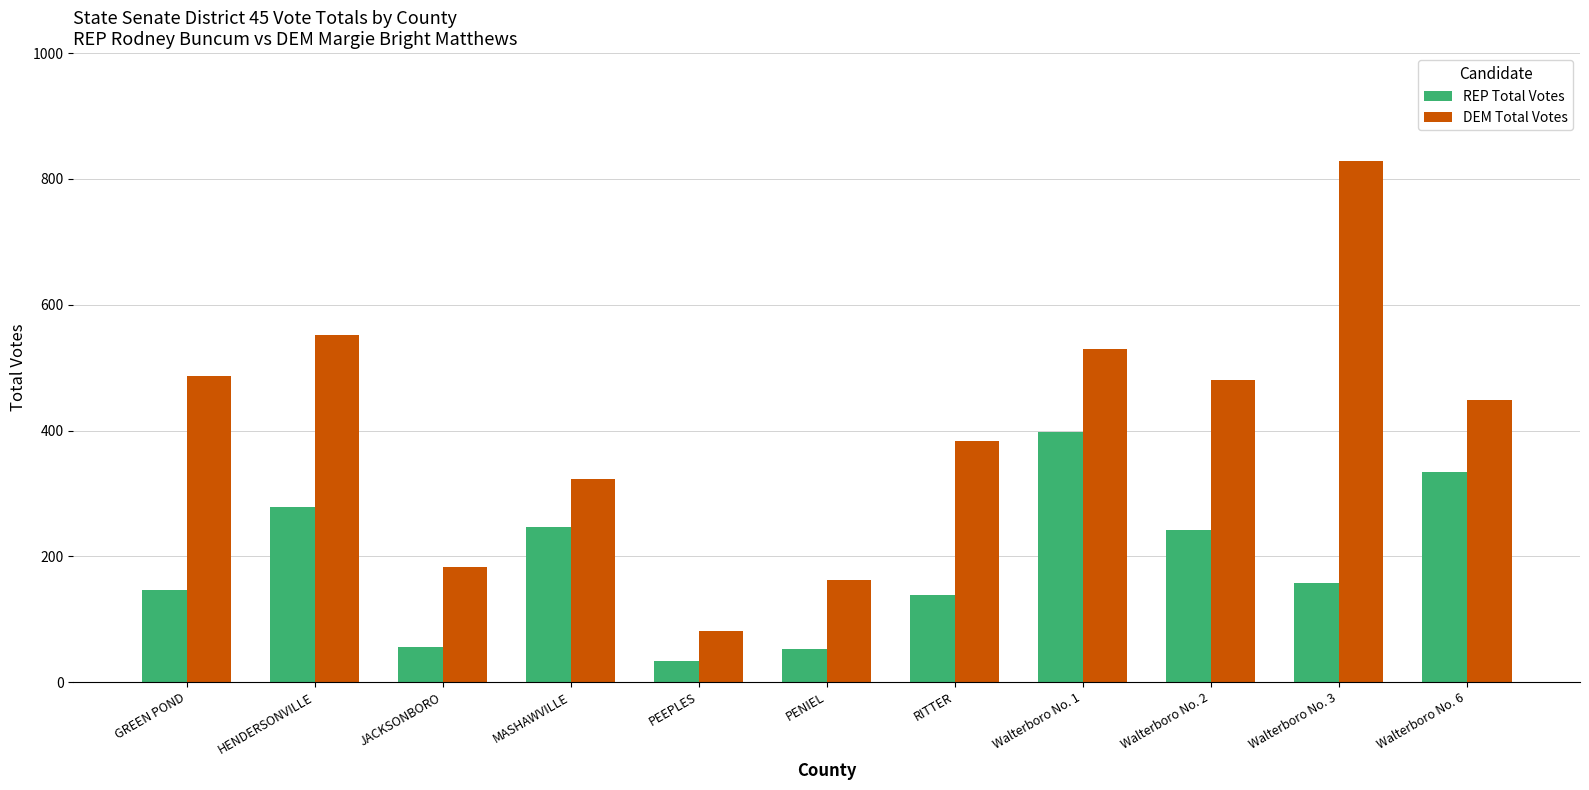

Rank the series by their maximum value, from highest to lowest.

DEM Total Votes, REP Total Votes